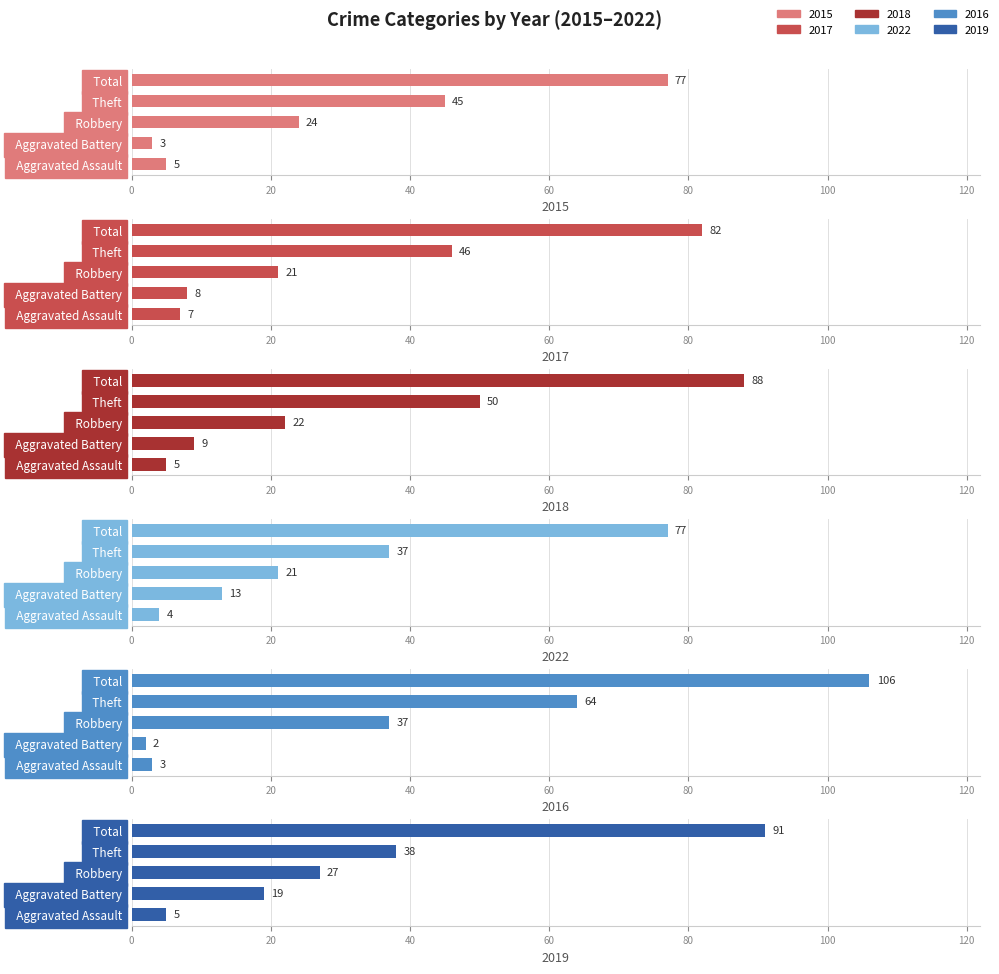

Reading right to left, extract all data points from this chart.

2015: Total=77	Theft=45	Robbery=24	Aggravated Battery=3	Aggravated Assault=5
2017: Total=82	Theft=46	Robbery=21	Aggravated Battery=8	Aggravated Assault=7
2018: Total=88	Theft=50	Robbery=22	Aggravated Battery=9	Aggravated Assault=5
2022: Total=77	Theft=37	Robbery=21	Aggravated Battery=13	Aggravated Assault=4
2016: Total=106	Theft=64	Robbery=37	Aggravated Battery=2	Aggravated Assault=3
2019: Total=91	Theft=38	Robbery=27	Aggravated Battery=19	Aggravated Assault=5